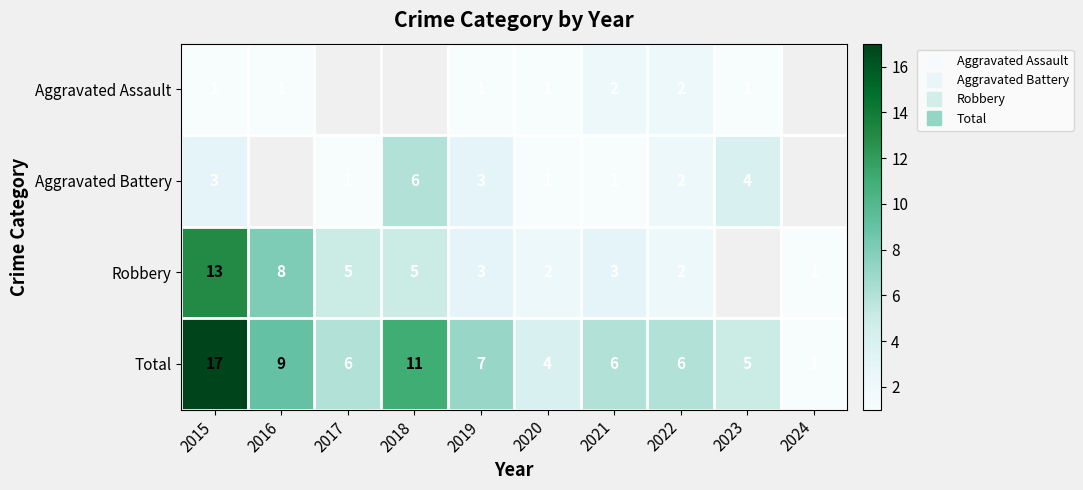

Which series changed the most between 2016 and 2024?

Total